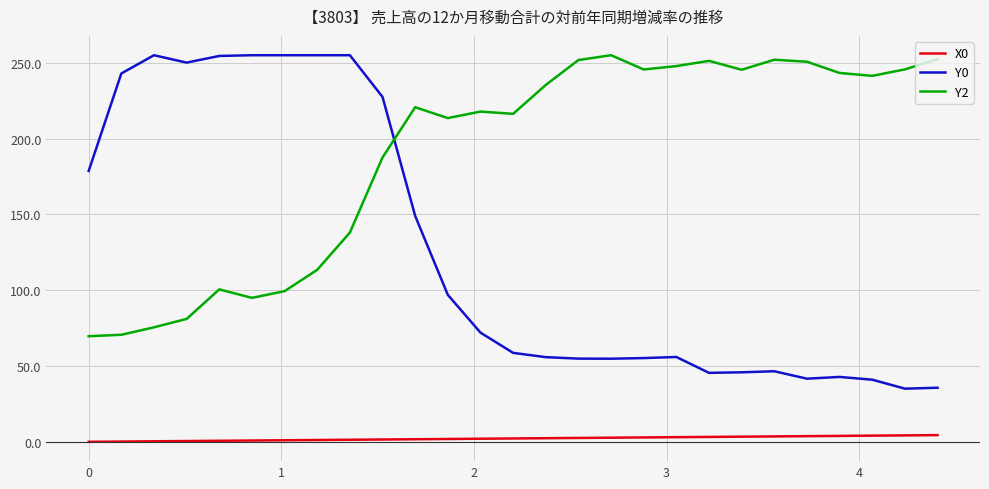

What is the difference between the maximum and minimum values in the Y2 series?

185.3